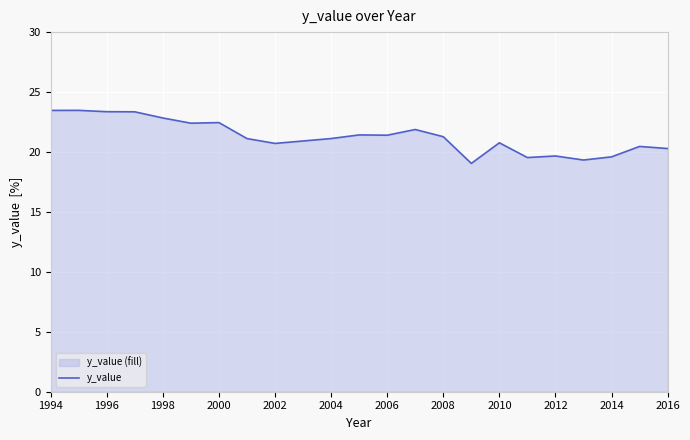

What is the minimum value shown in the chart?

19.0